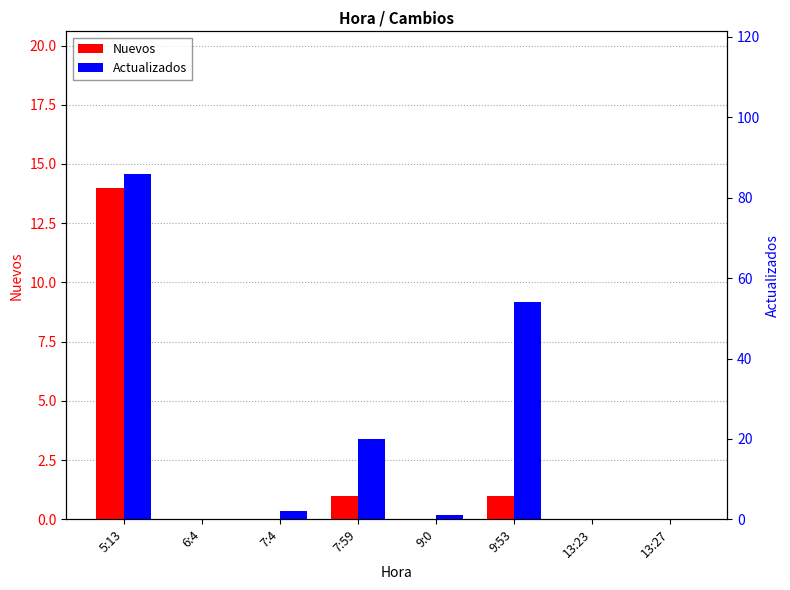

How many bars are there in total?

16